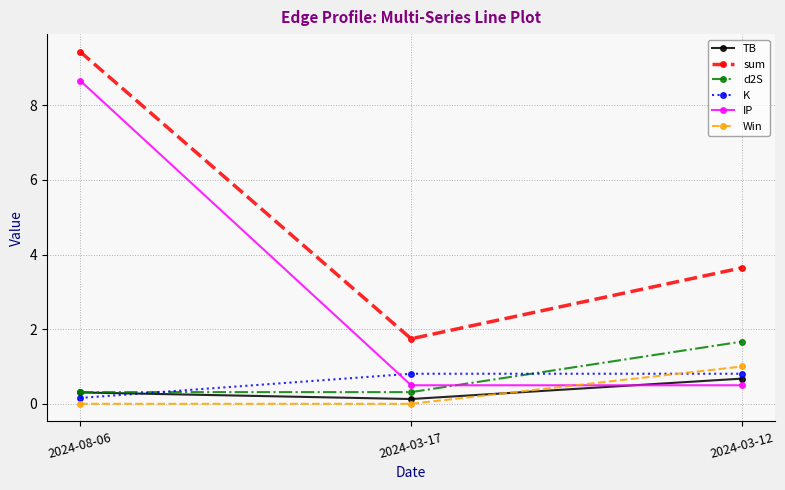

What are all the series names shown in the legend?

TB, sum, d2S, K, IP, Win